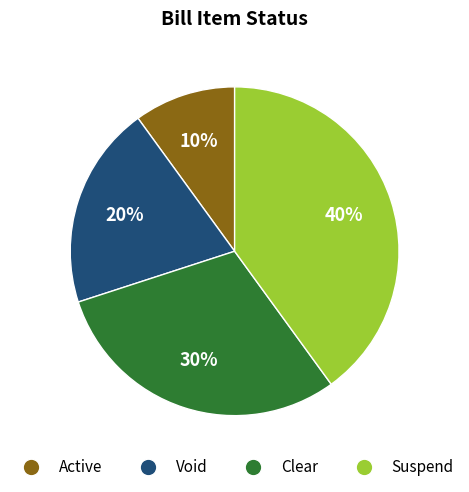

Rank the categories by value from highest to lowest.

Suspend, Clear, Void, Active